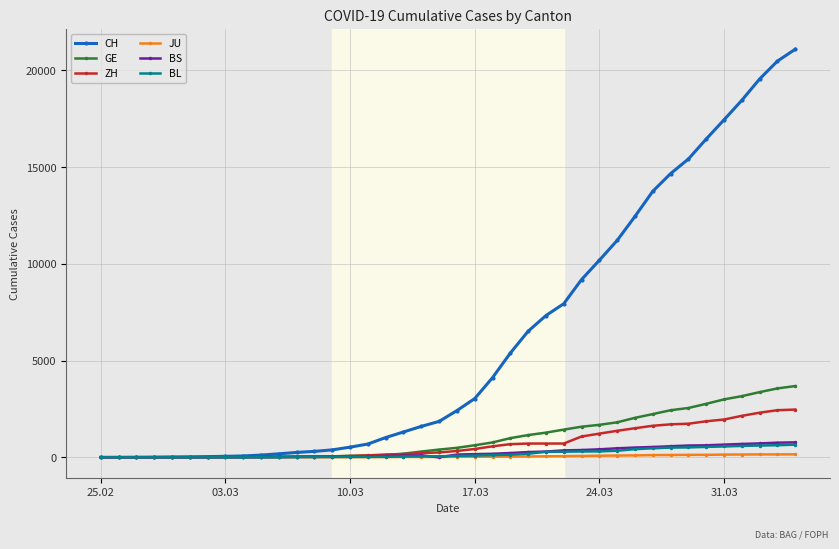

How many data points in BS are less than 144?

20